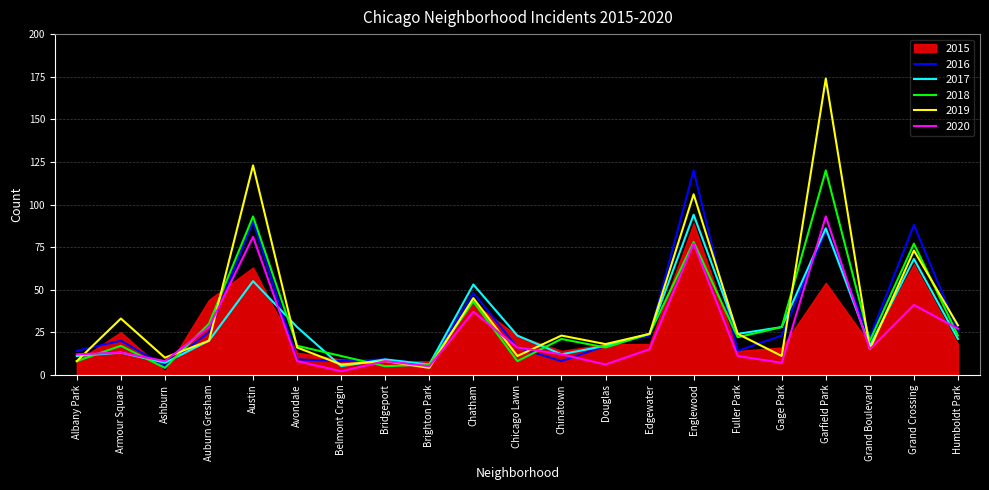

Which series ends up on top after the final intersection of 2016 and 2018?

2016